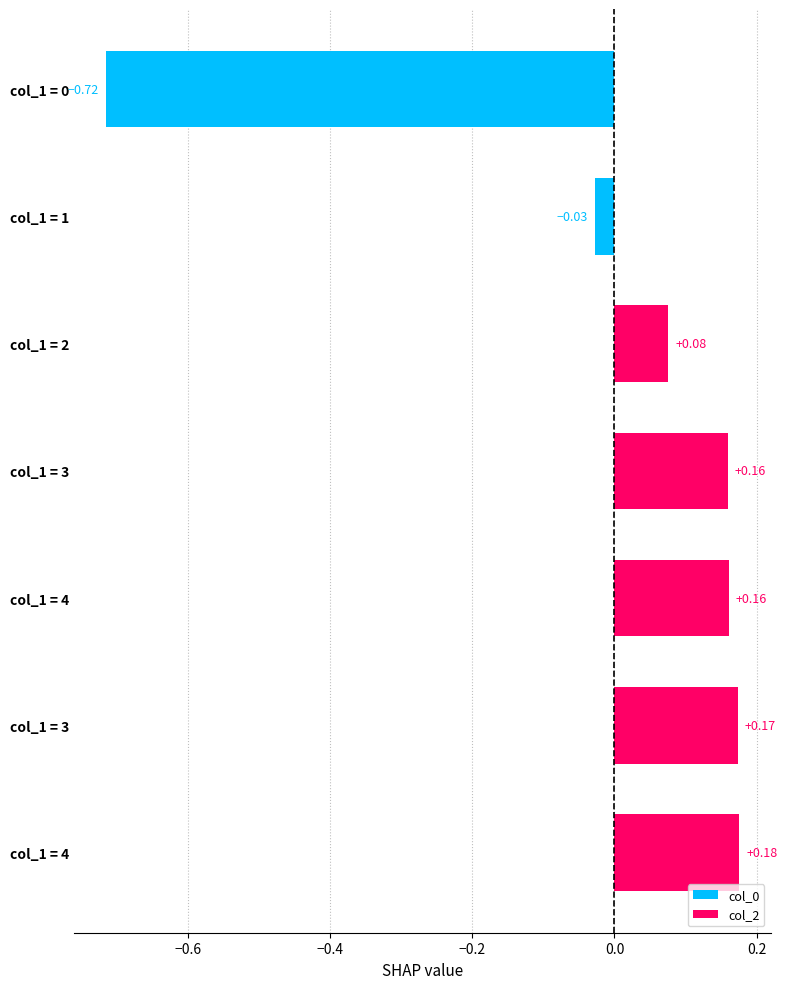

How many bars are there in total?

7